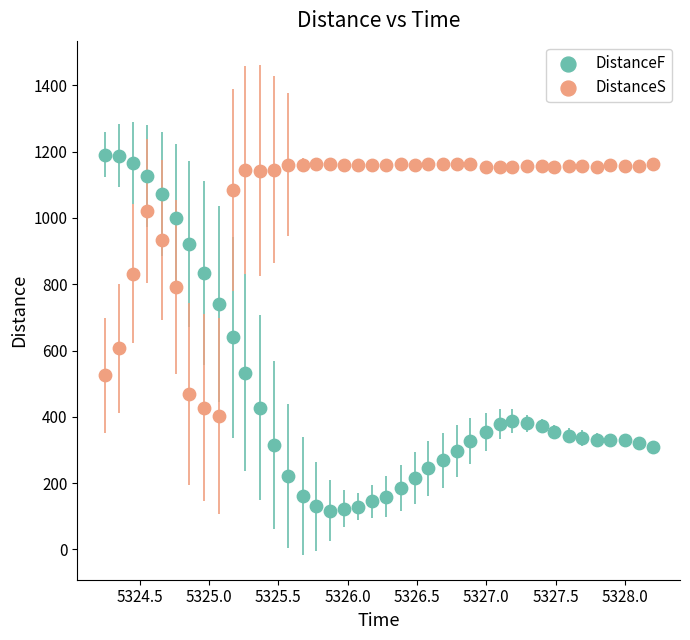

Which series has the widest spread of Y values?

DistanceF